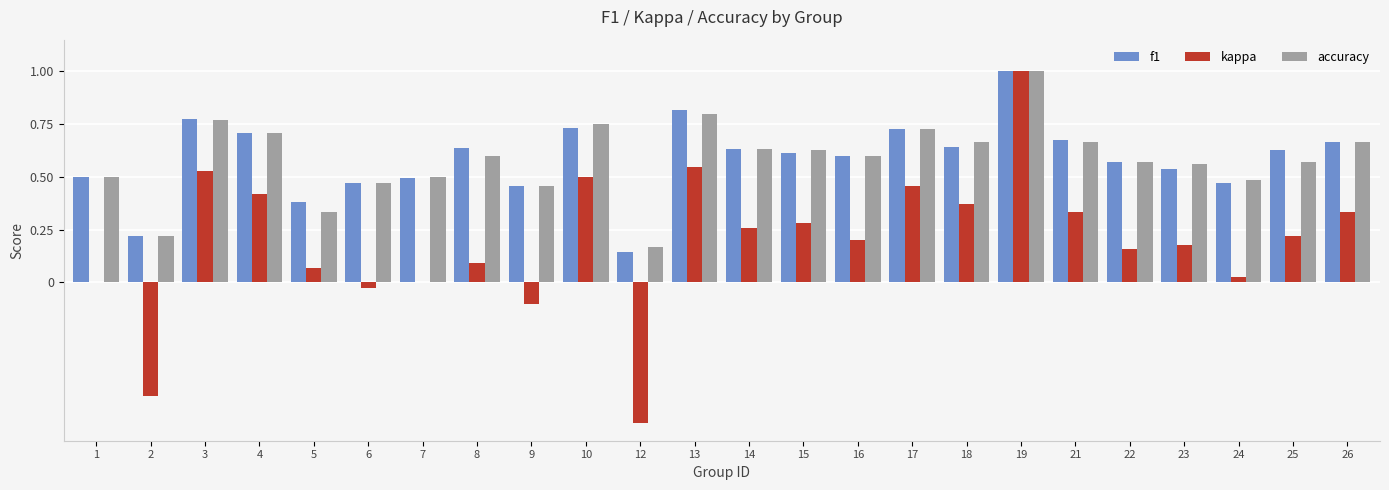

How many distinct data groups are displayed?

3